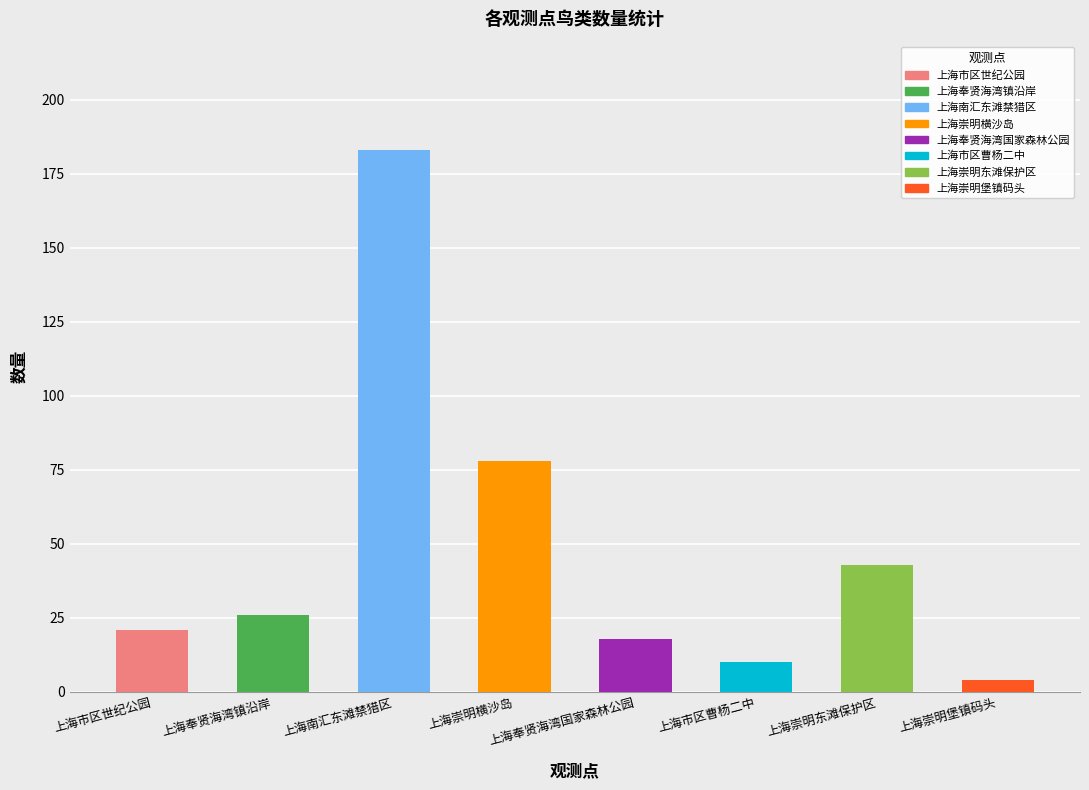

Which has a higher value, 上海市区曹杨二中 or 上海崇明横沙岛?

上海崇明横沙岛